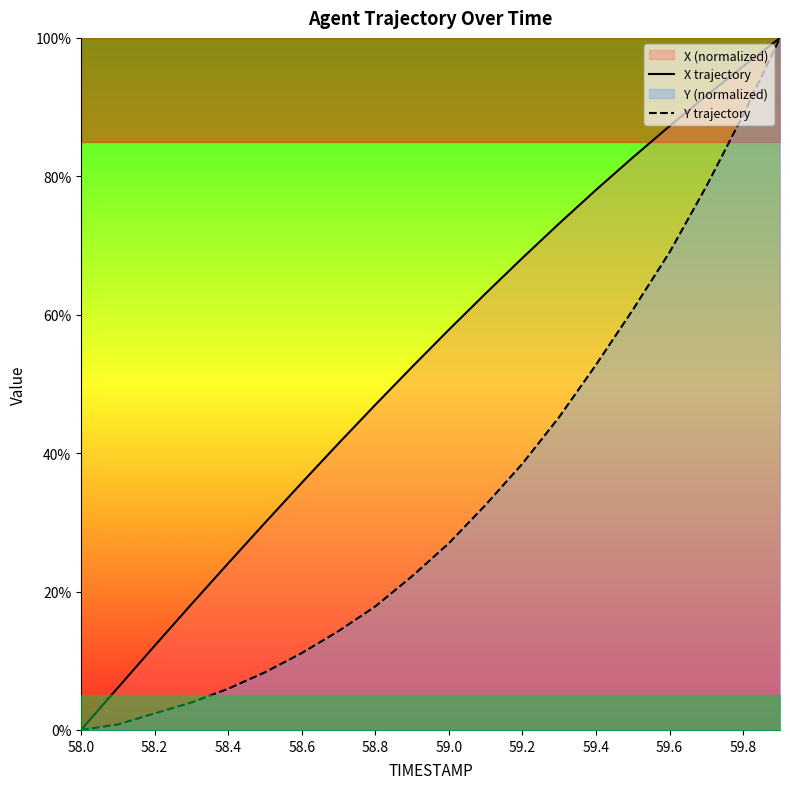

What is the value of the X trajectory point at the 17th from the left?

87.3